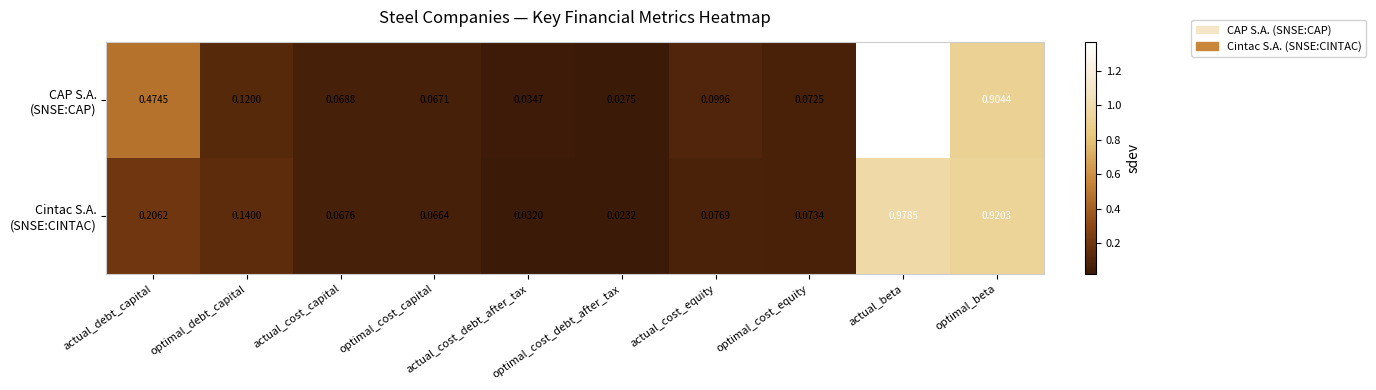

How many distinct data groups are displayed?

2